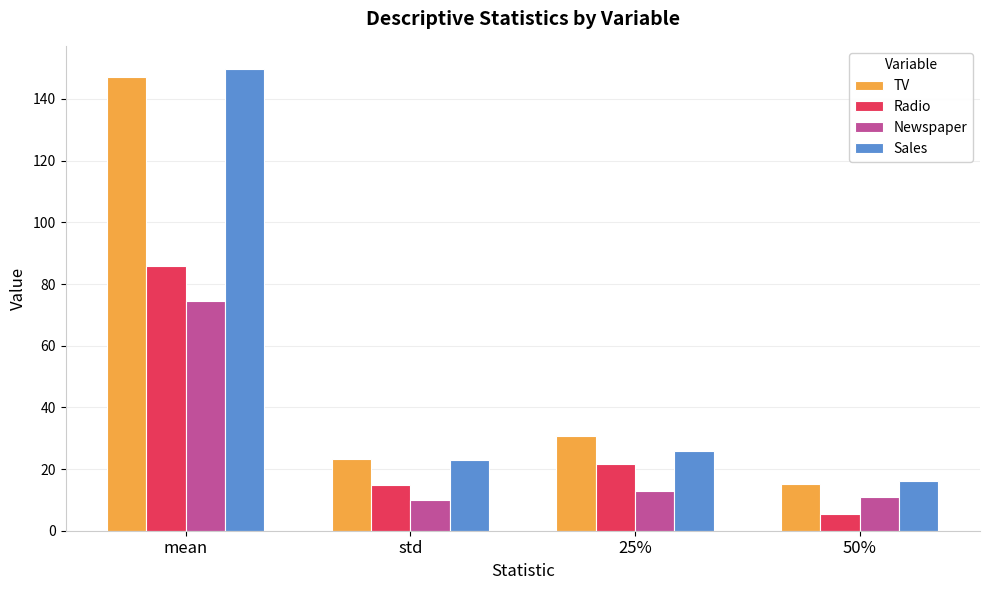

What are all the series names shown in the legend?

TV, Radio, Newspaper, Sales